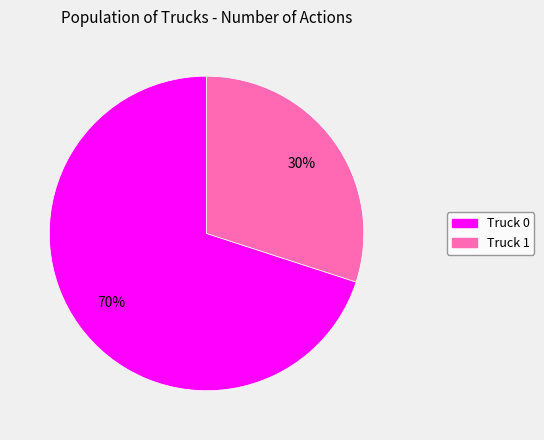

Which slice represents more than half of the pie?

Truck 0